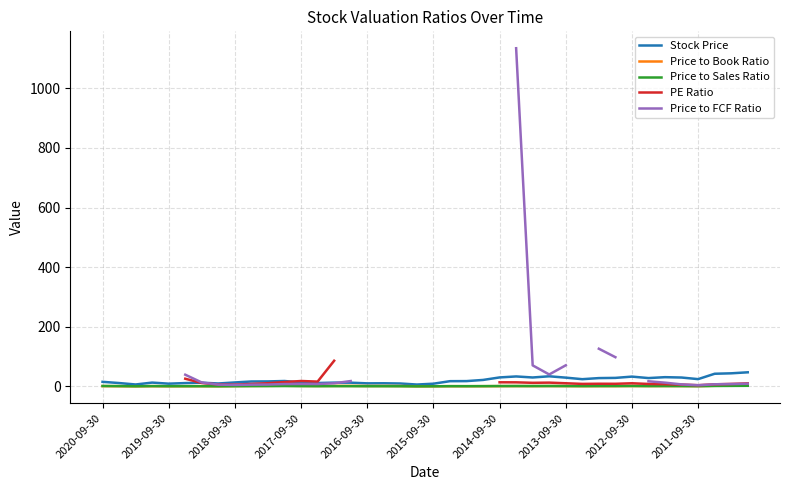

Count the Price to FCF Ratio values in the range 8 to 12.

6